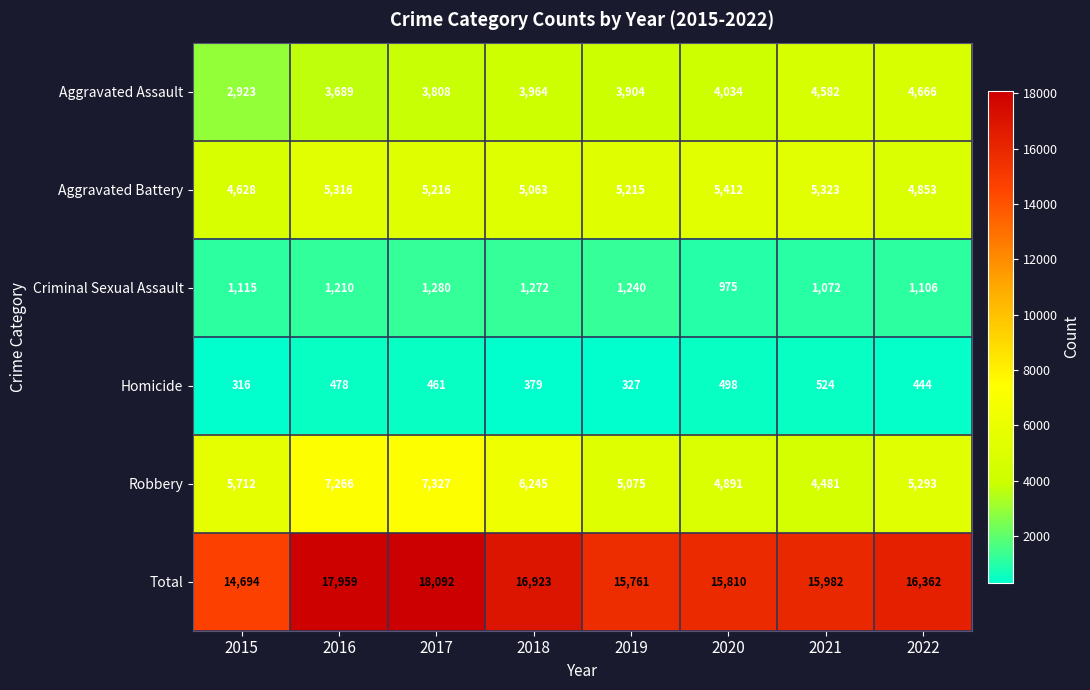

How many data points does each series have?

8